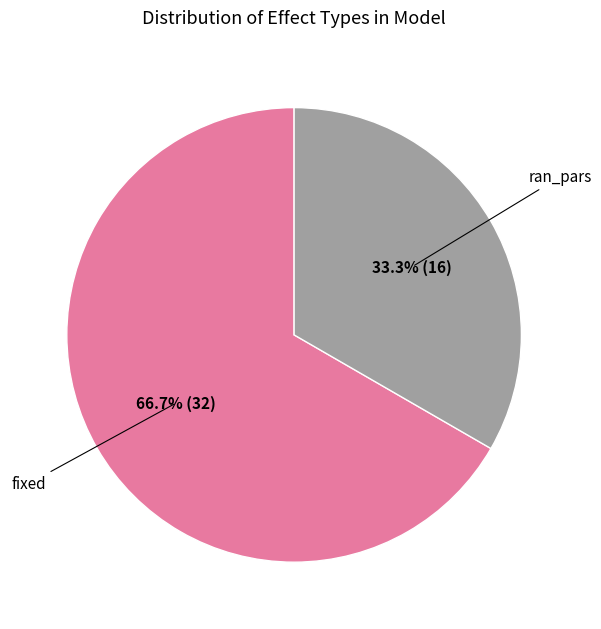

Count the number of slices in the pie.

2